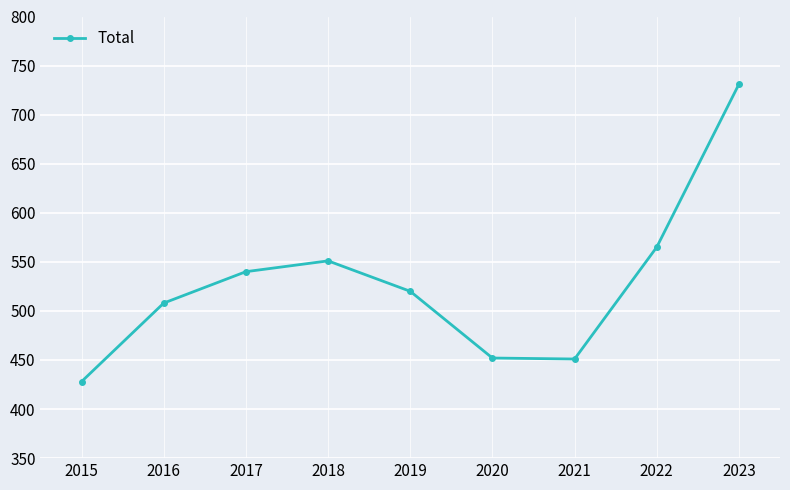

What is the change in value from 2020 to 2021?

-1